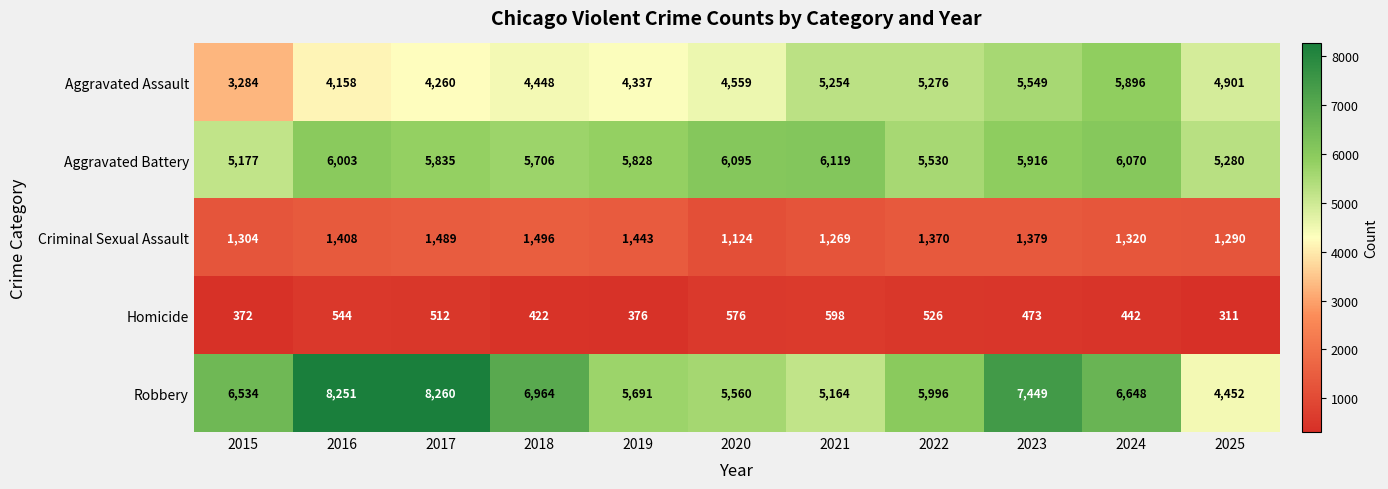

The value of Aggravated Assault at 2021 is 5254. True or false?

True